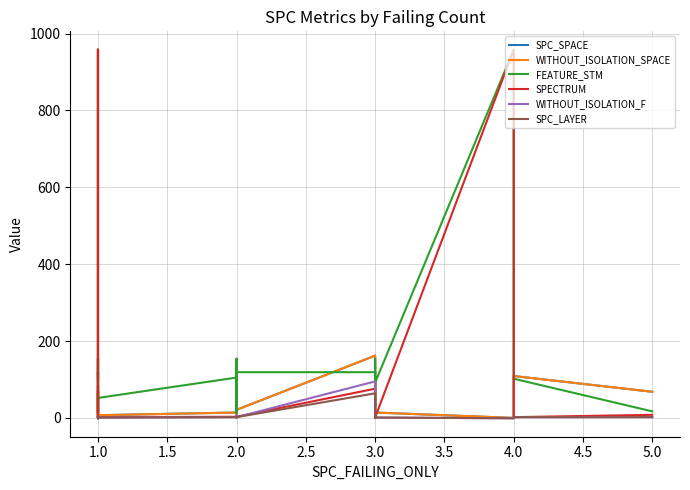

True or false: SPC_SPACE has a value of 139 at 1.0.

False